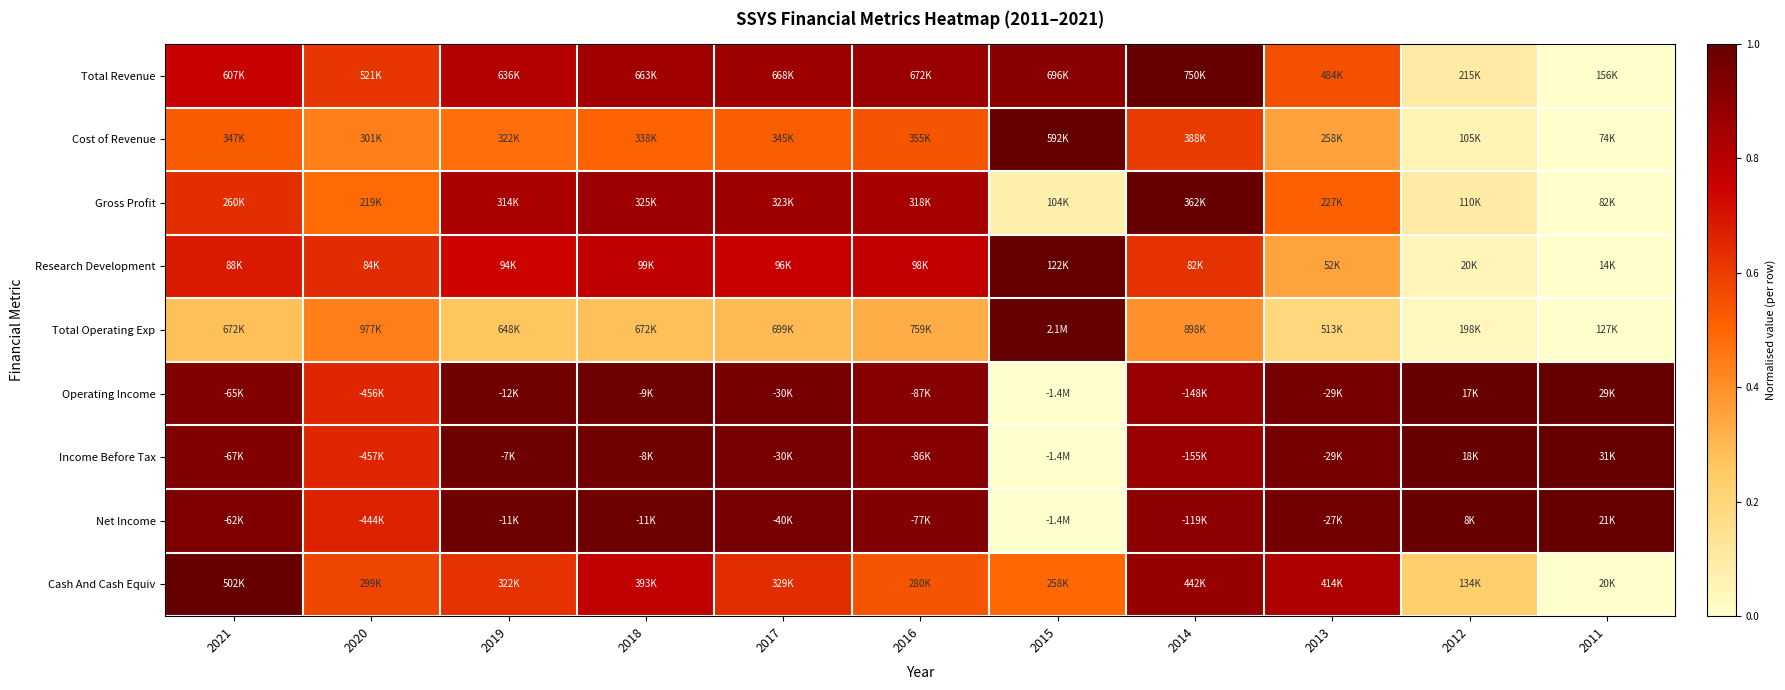

Reading left to right, what are all the values shown in this chart?

Total Revenue: 2021=0.8	2020=0.6	2019=0.8	2018=0.9	2017=0.9	2016=0.9	2015=0.9	2014=1.0	2013=0.6	2012=0.1	2011=0.0
Cost of Revenue: 2021=0.5	2020=0.4	2019=0.5	2018=0.5	2017=0.5	2016=0.5	2015=1.0	2014=0.6	2013=0.4	2012=0.1	2011=0.0
Gross Profit: 2021=0.6	2020=0.5	2019=0.8	2018=0.9	2017=0.9	2016=0.8	2015=0.1	2014=1.0	2013=0.5	2012=0.1	2011=0.0
Research Development: 2021=0.7	2020=0.6	2019=0.7	2018=0.8	2017=0.8	2016=0.8	2015=1.0	2014=0.6	2013=0.4	2012=0.0	2011=0.0
Total Operating Exp: 2021=0.3	2020=0.4	2019=0.3	2018=0.3	2017=0.3	2016=0.3	2015=1.0	2014=0.4	2013=0.2	2012=0.0	2011=0.0
Operating Income: 2021=0.9	2020=0.7	2019=1.0	2018=1.0	2017=1.0	2016=0.9	2015=0.0	2014=0.9	2013=1.0	2012=1.0	2011=1.0
Income Before Tax: 2021=0.9	2020=0.7	2019=1.0	2018=1.0	2017=1.0	2016=0.9	2015=0.0	2014=0.9	2013=1.0	2012=1.0	2011=1.0
Net Income: 2021=0.9	2020=0.7	2019=1.0	2018=1.0	2017=1.0	2016=0.9	2015=0.0	2014=0.9	2013=1.0	2012=1.0	2011=1.0
Cash And Cash Equiv: 2021=1.0	2020=0.6	2019=0.6	2018=0.8	2017=0.6	2016=0.5	2015=0.5	2014=0.9	2013=0.8	2012=0.2	2011=0.0